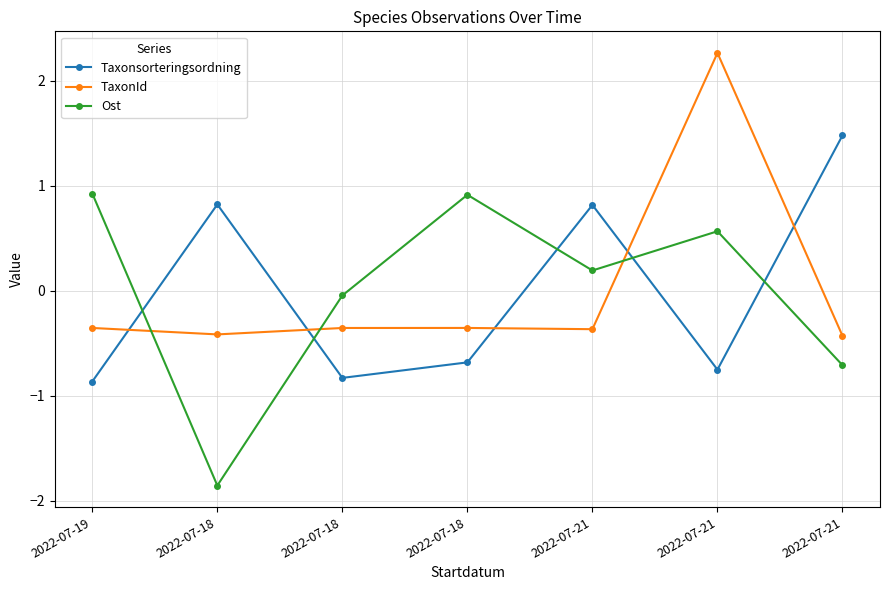

How many positive values does the Taxonsorteringsordning series have?

3